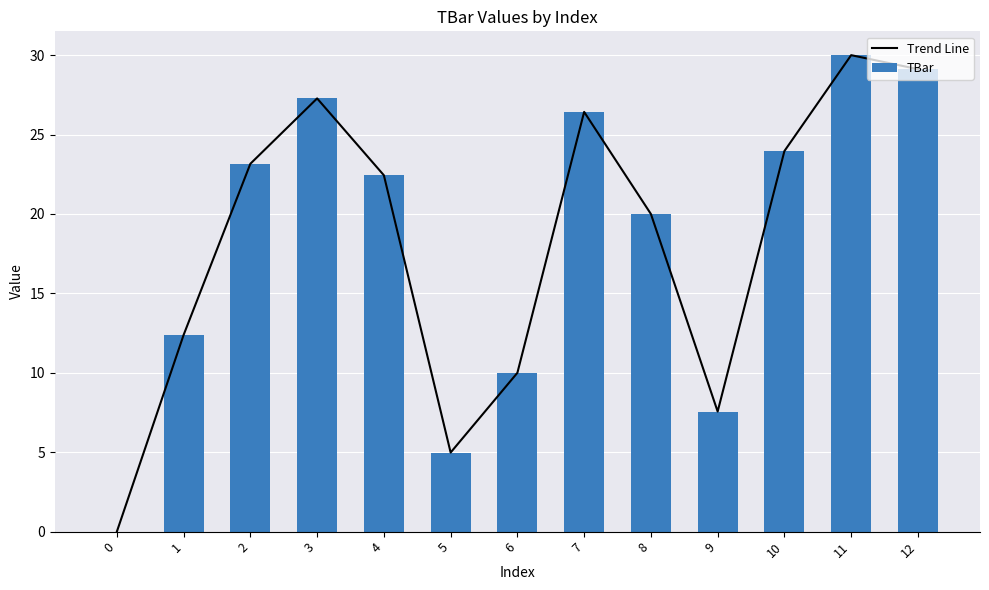

Rank the categories by Trend Line value from lowest to highest.

0, 5, 9, 6, 1, 8, 4, 2, 10, 7, 3, 12, 11